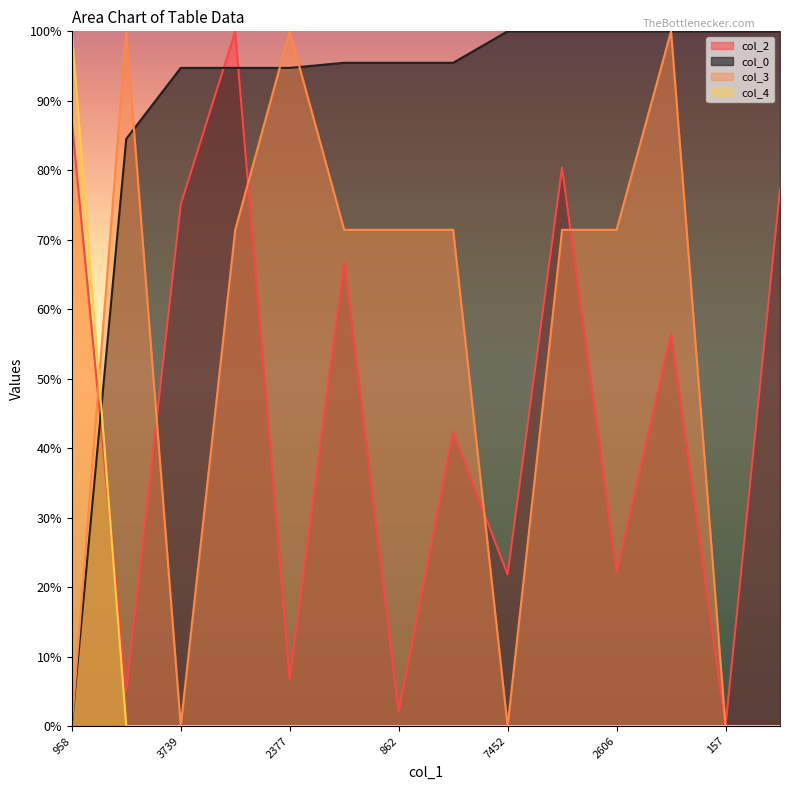

Between 17492 and 4899, which series saw the biggest shift?

col_2